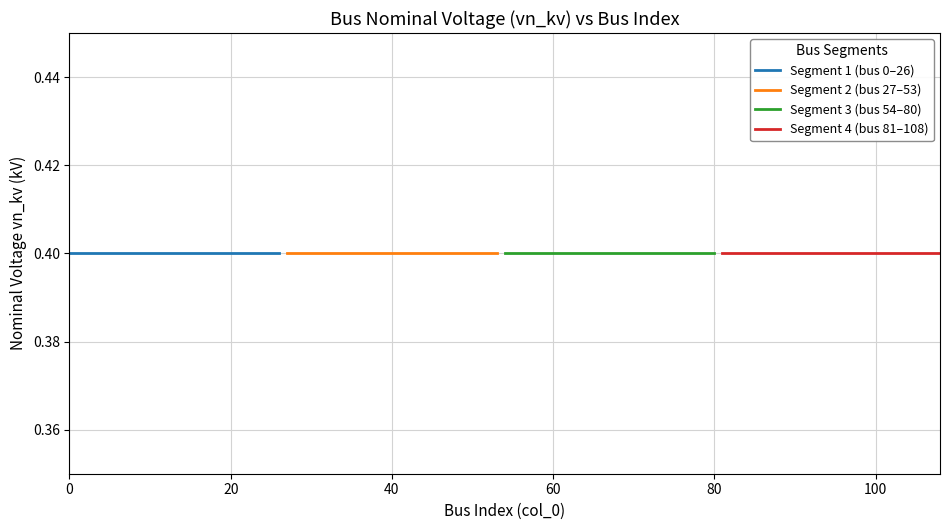

True or false: rolling avg vn_kv and vn_kv (0-24) cross at least once.

False